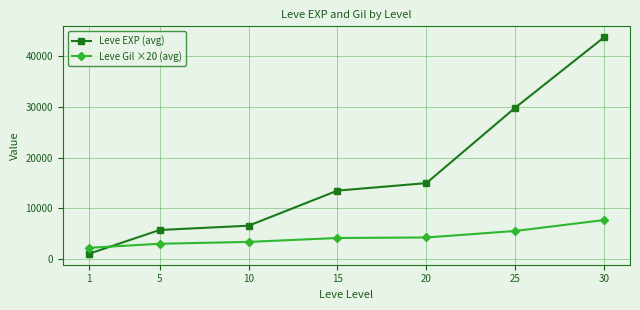

Rank the series by their average value, from lowest to highest.

Leve Gil ×20 (avg), Leve EXP (avg)